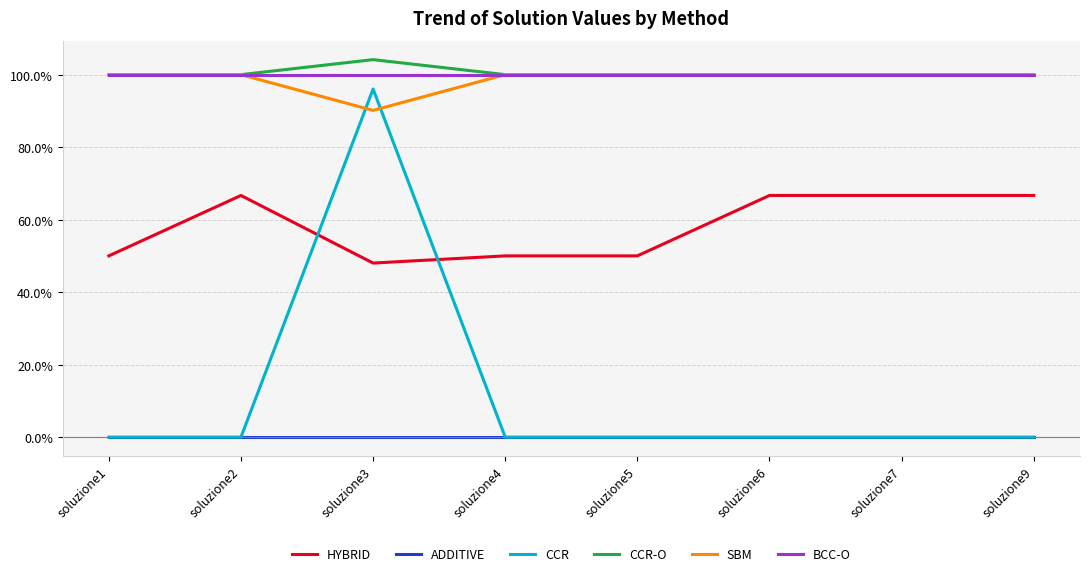

Which series changed the most between soluzione4 and soluzione9?

HYBRID